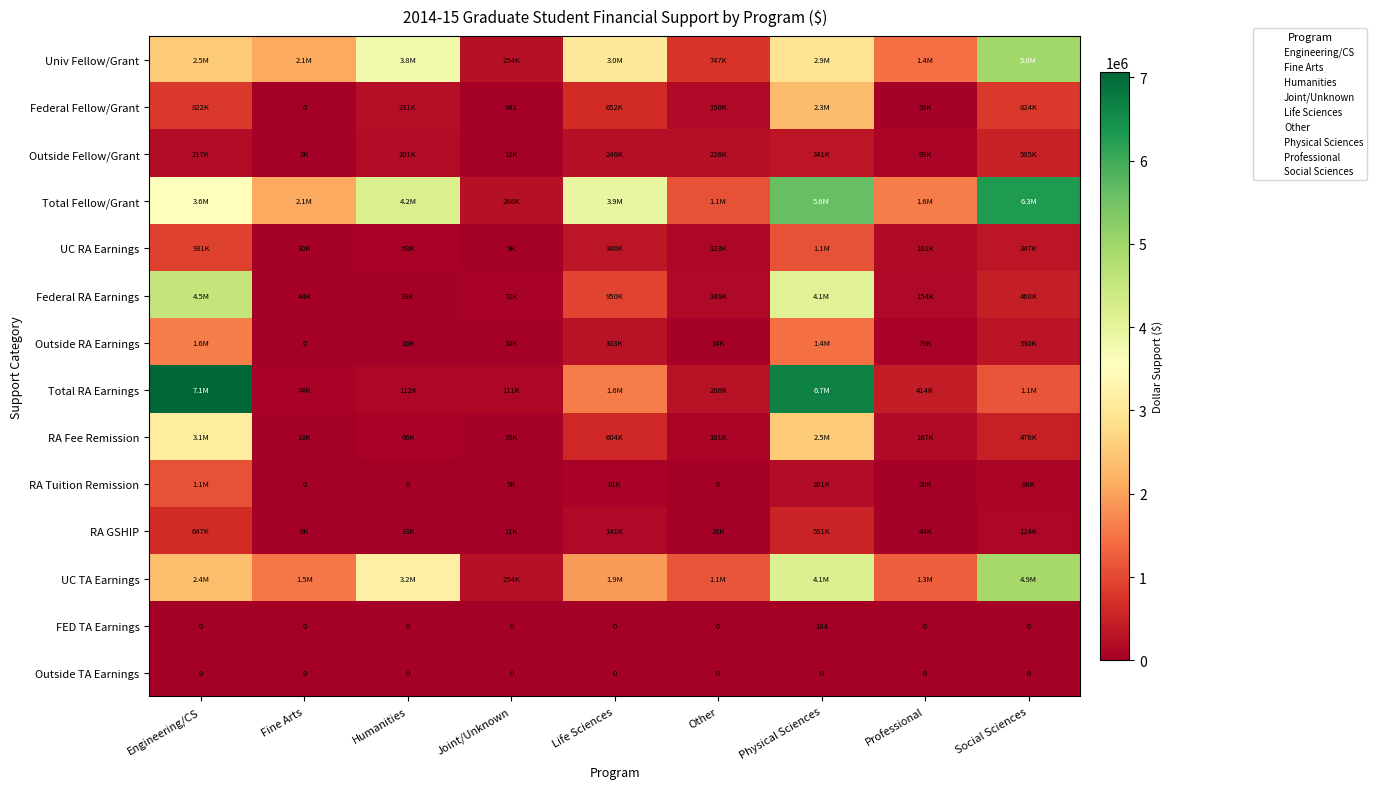

Is it true that Outside TA Earnings equals 0 at Physical Sciences?

True